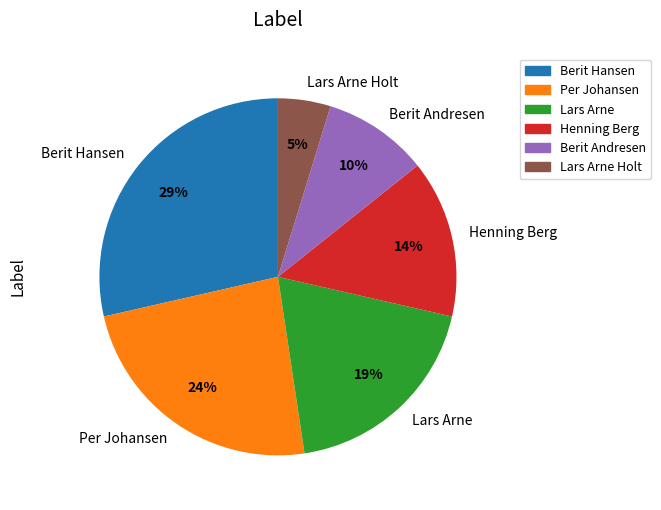

What is the smallest slice in the pie chart?

Lars Arne Holt